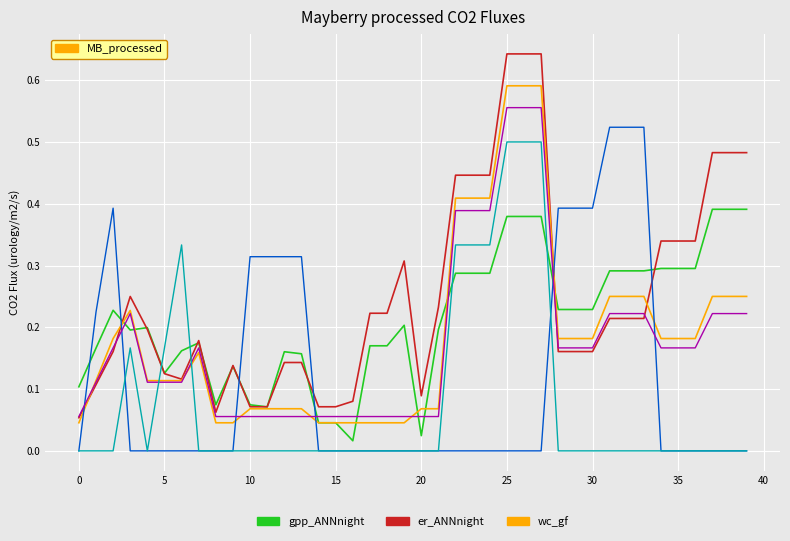

Is this an area chart (filled region under the line)?

No